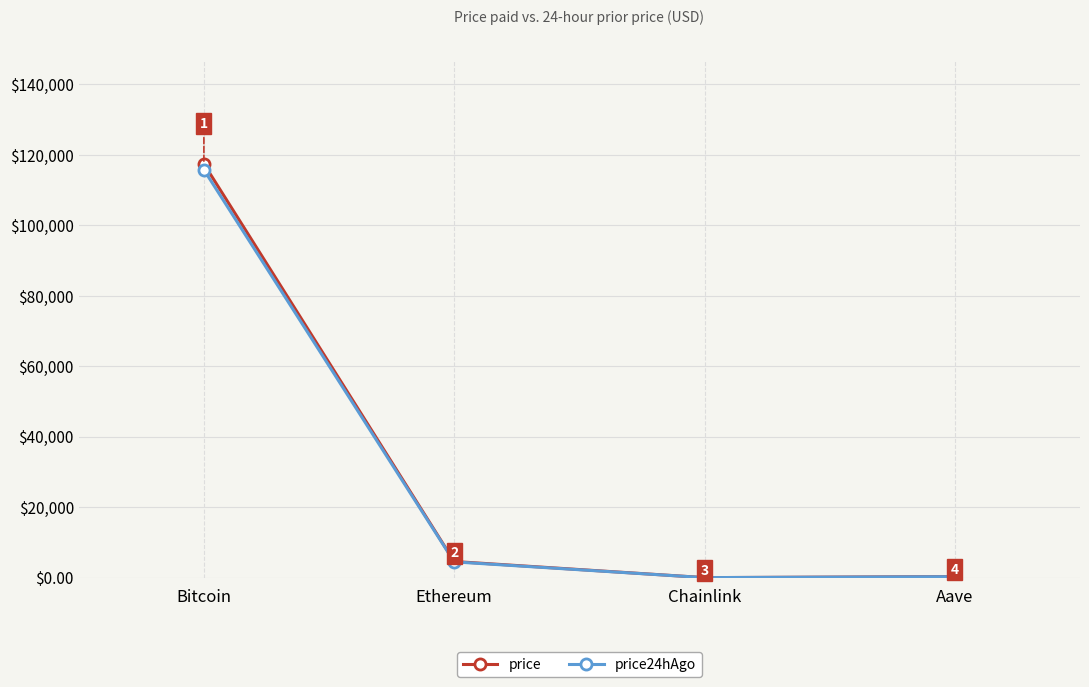

What is the sum of the price24hAgo values at Ethereum and Bitcoin?

120272.1